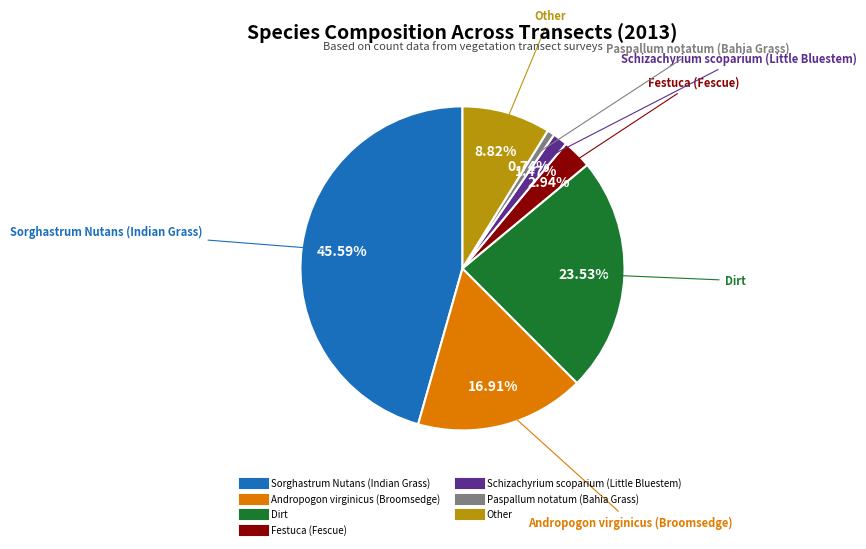

Does Festuca (Fescue) account for over 50% of the chart?

No